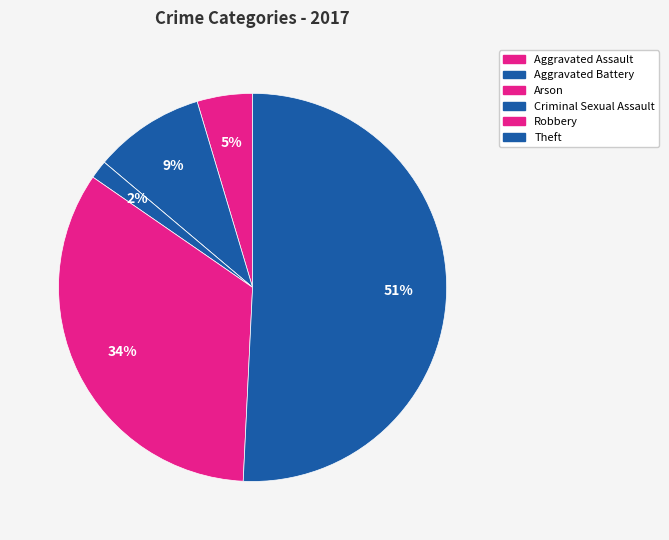

Is it true that Aggravated Assault is 5% of the pie?

True